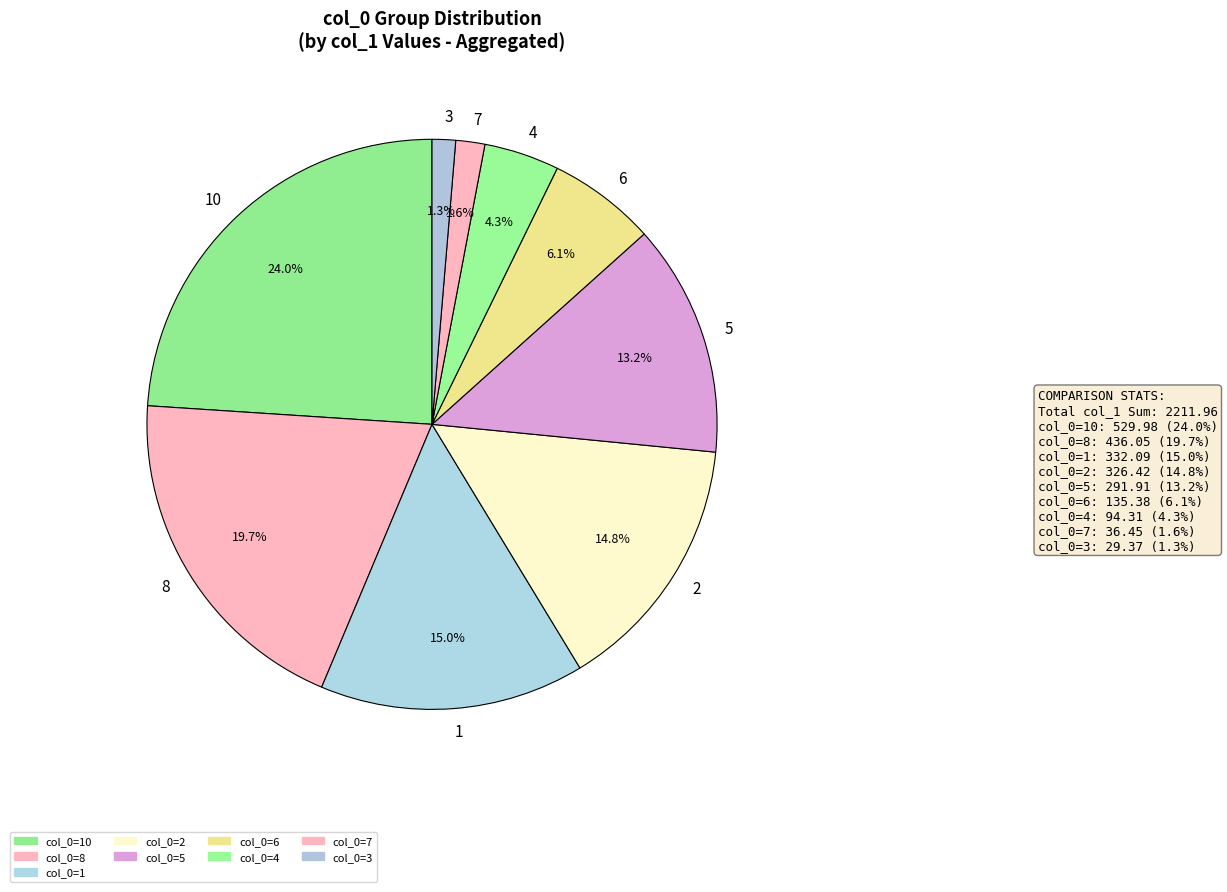

Does 1 account for over 50% of the chart?

No